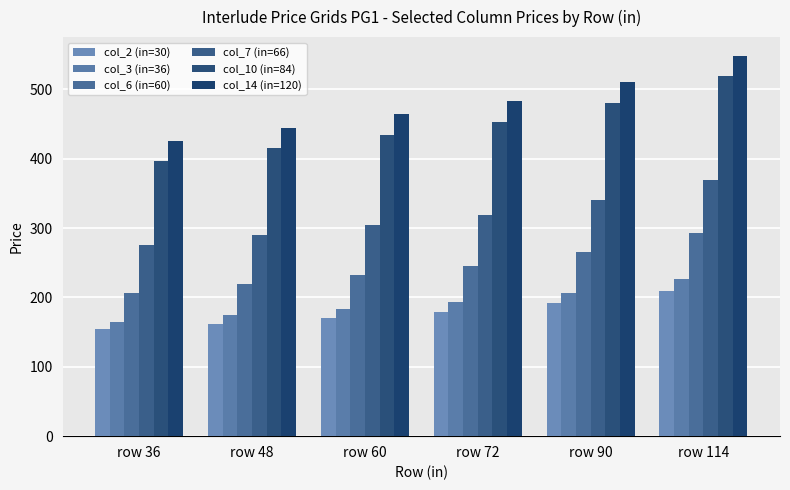

At which label does col_10 (in=84) first exceed 453?

row 90